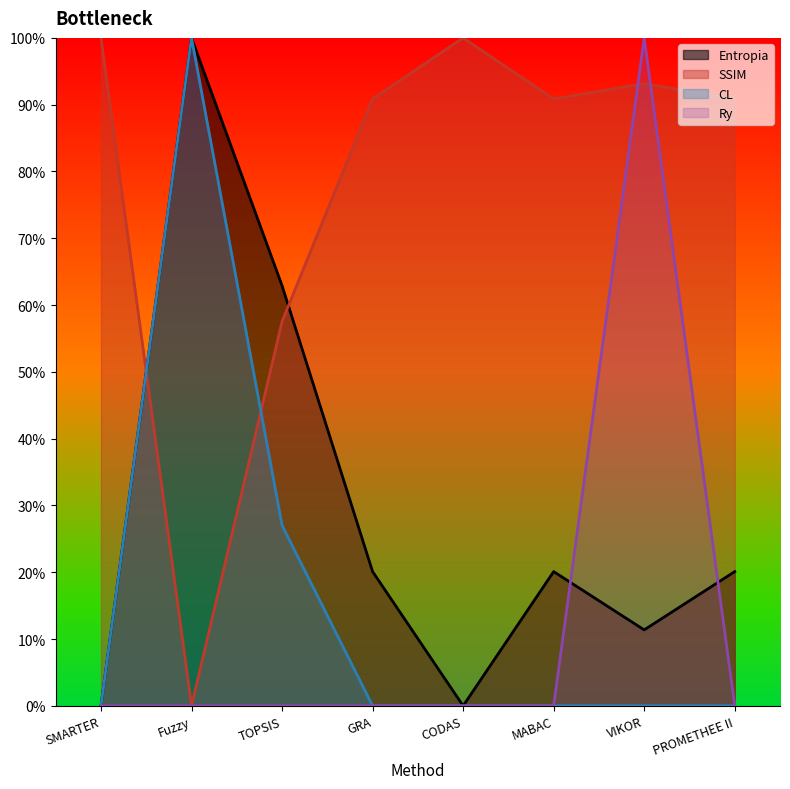

Reading left to right, list all the values displayed in this chart.

Entropia: SMARTER=0.0	Fuzzy=1.0	TOPSIS=0.6	GRA=0.2	CODAS=0.0	MABAC=0.2	VIKOR=0.1	PROMETHEE II=0.2
SSIM: SMARTER=1.0	Fuzzy=0.0	TOPSIS=0.6	GRA=0.9	CODAS=1.0	MABAC=0.9	VIKOR=0.9	PROMETHEE II=0.9
CL: SMARTER=0.0	Fuzzy=1.0	TOPSIS=0.3	GRA=0.0	CODAS=0.0	MABAC=0.0	VIKOR=0.0	PROMETHEE II=0.0
Ry: SMARTER=0.0	Fuzzy=0.0	TOPSIS=0.0	GRA=0.0	CODAS=0.0	MABAC=0.0	VIKOR=1.0	PROMETHEE II=0.0